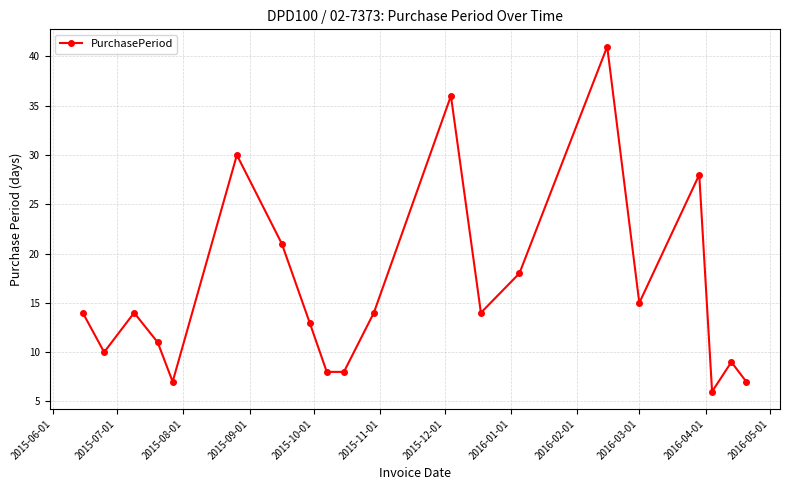

What is the difference between the second highest and minimum values?

30